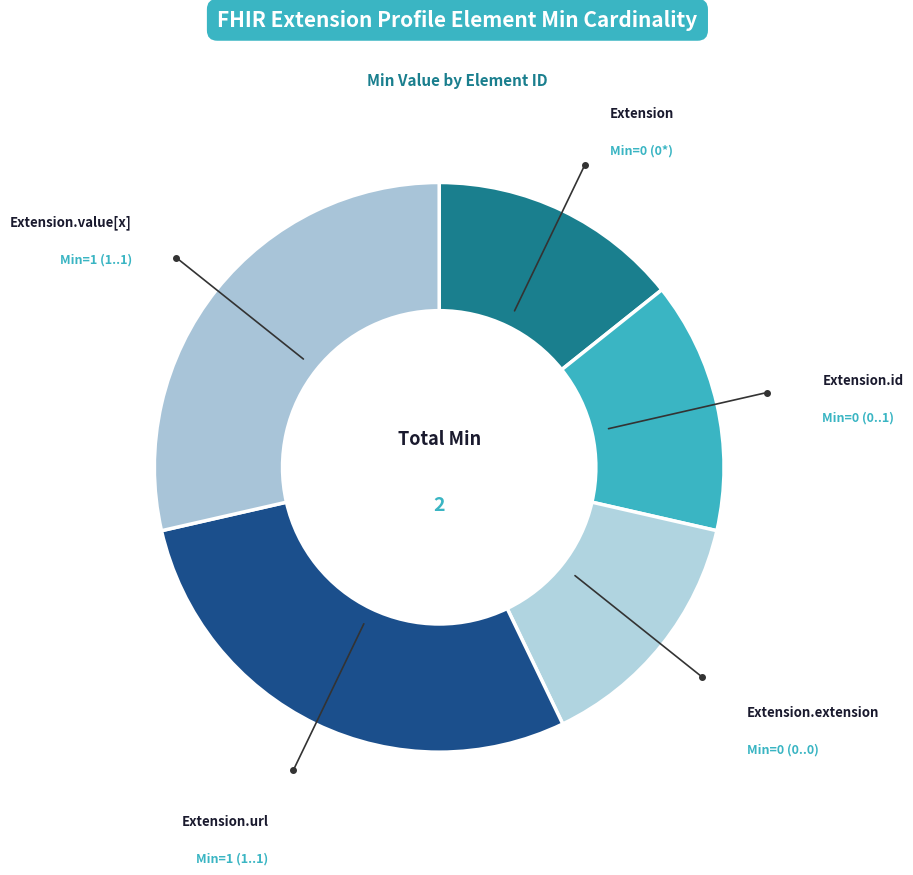

Is it true that Extension is 6% of the pie?

False